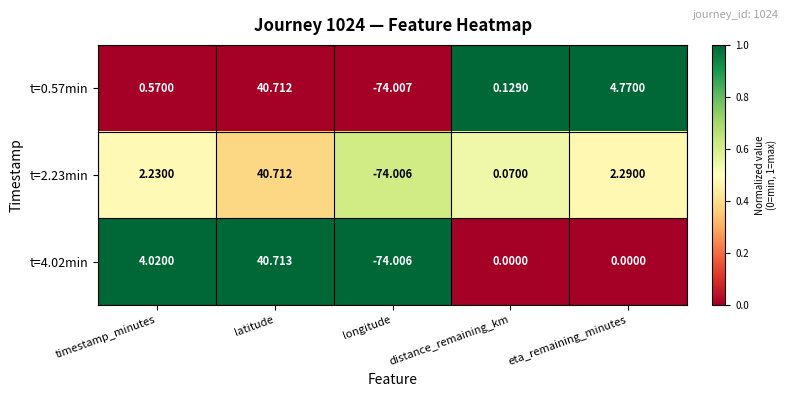

At which category is the sum across all series the highest?

latitude